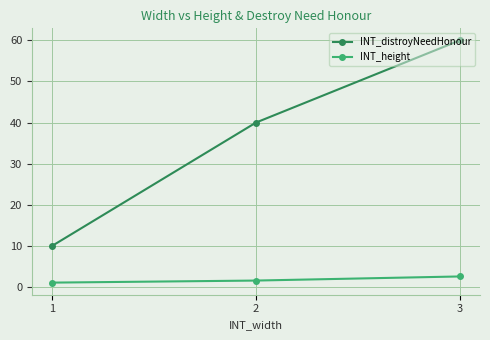

What is the average value of the INT_distroyNeedHonour series?

36.7